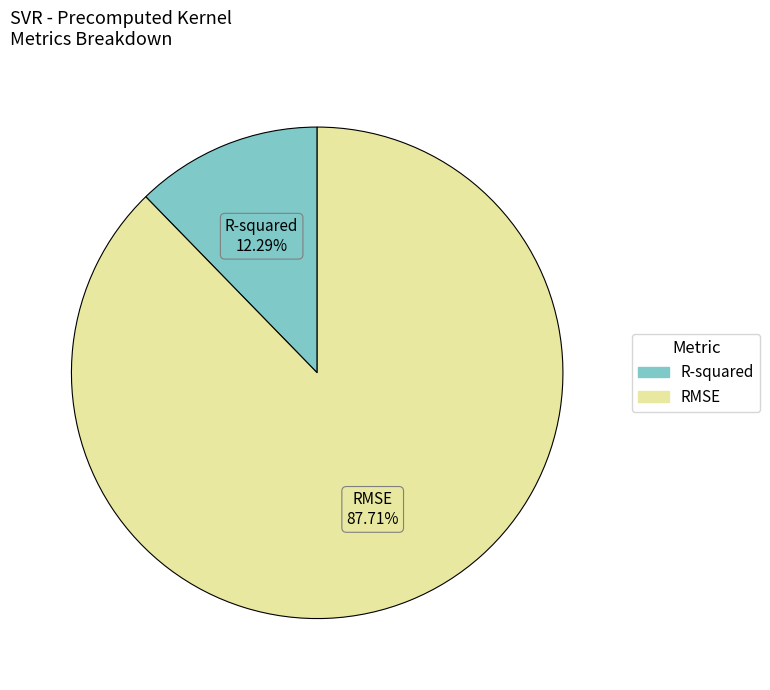

Does any single category account for the majority?

Yes